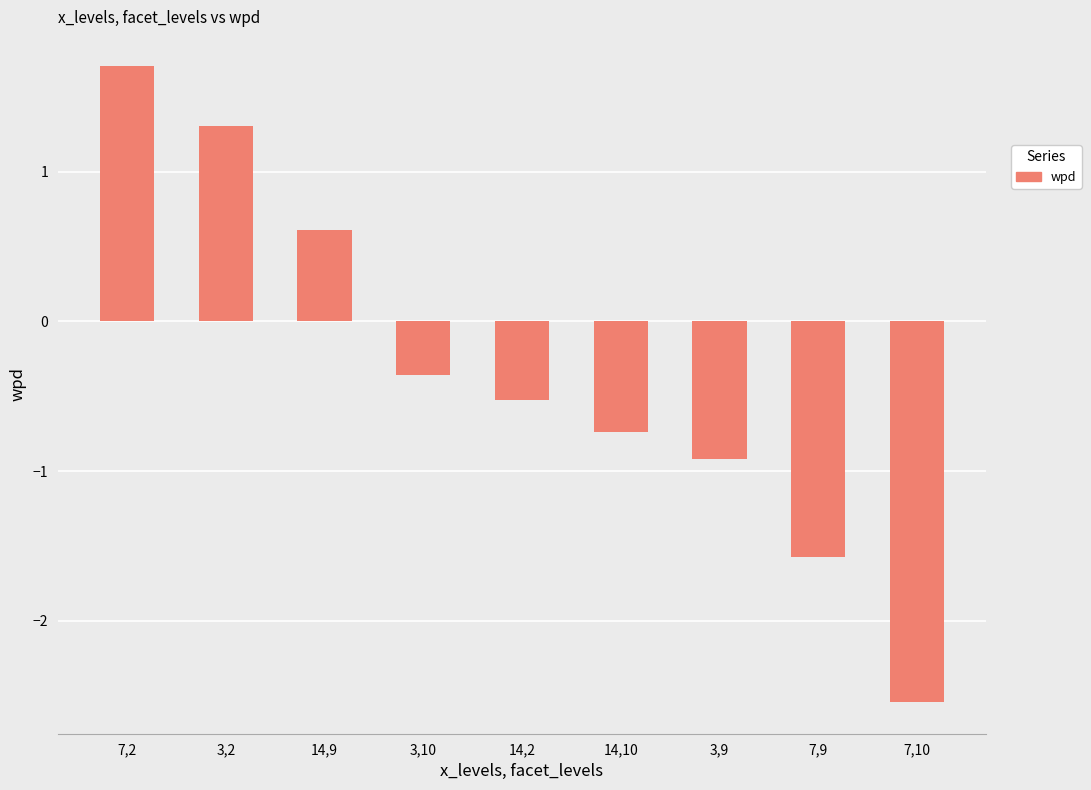

List the labels in order of value, smallest first.

7,10, 7,9, 3,9, 14,10, 14,2, 3,10, 14,9, 3,2, 7,2